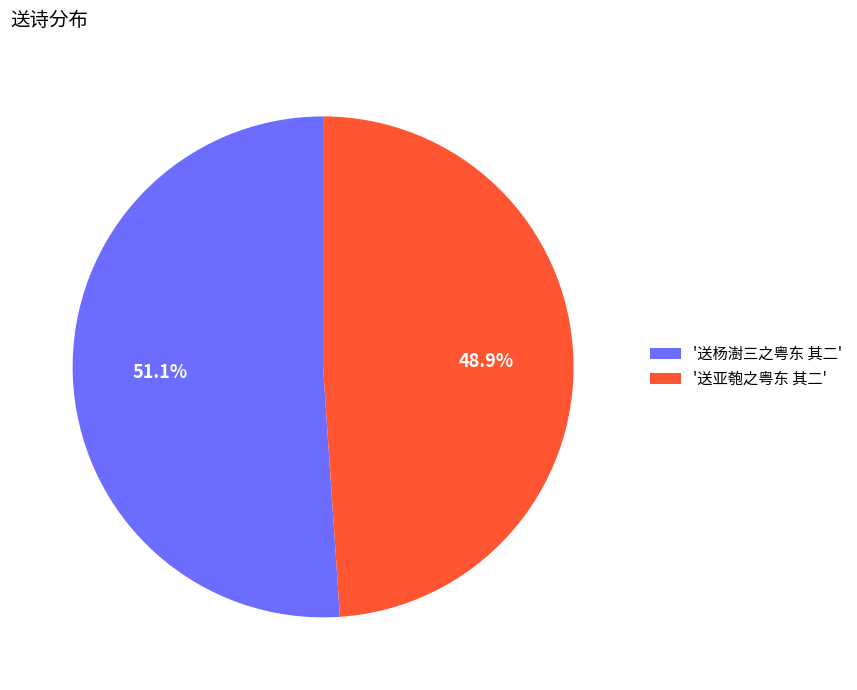

Does any single category account for the majority?

Yes